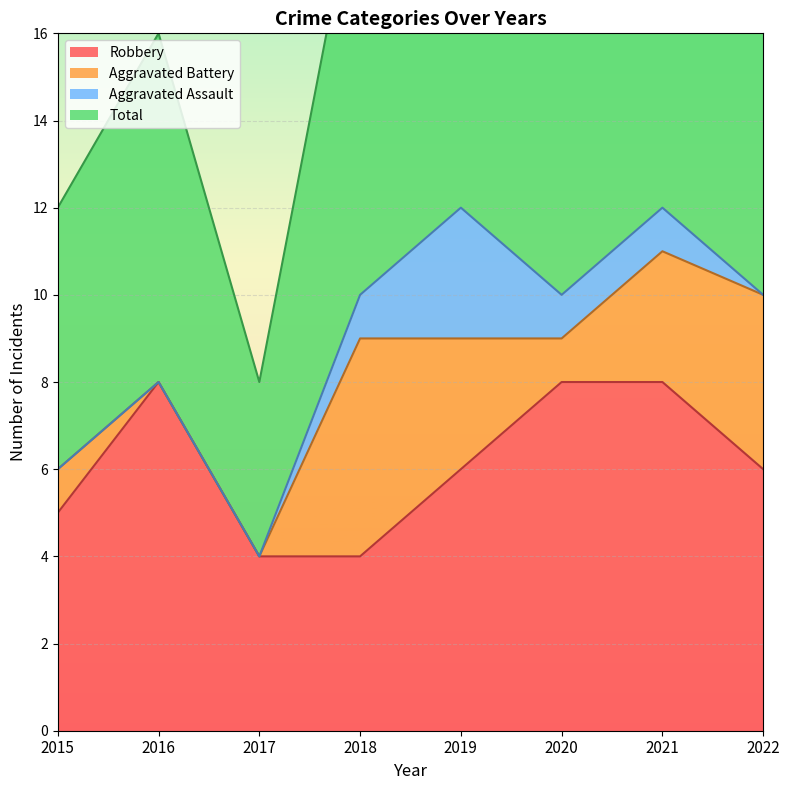

True or false: Robbery has a value of 11 at 2022.

False